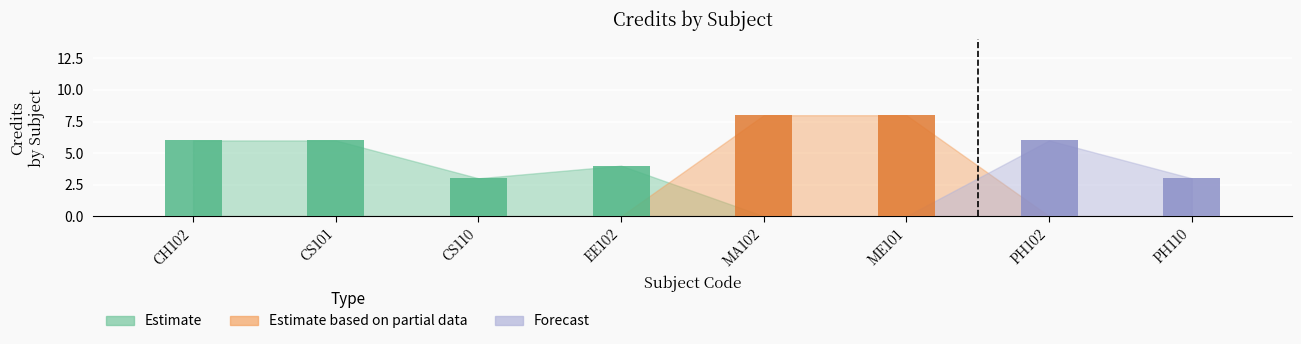

Which label corresponds to the largest value in the chart?

MA102